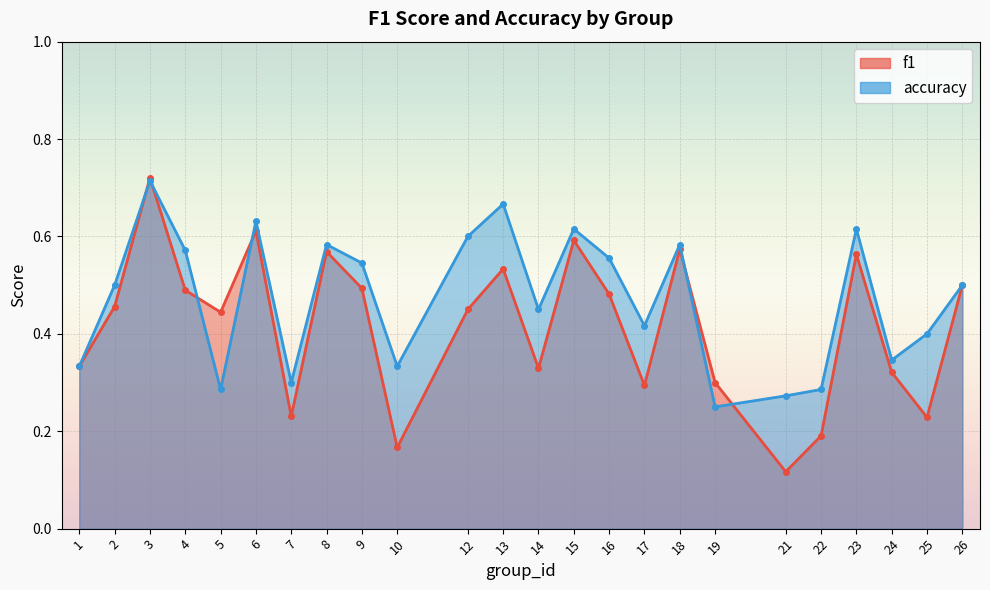

What are all the series names shown in the legend?

f1, accuracy